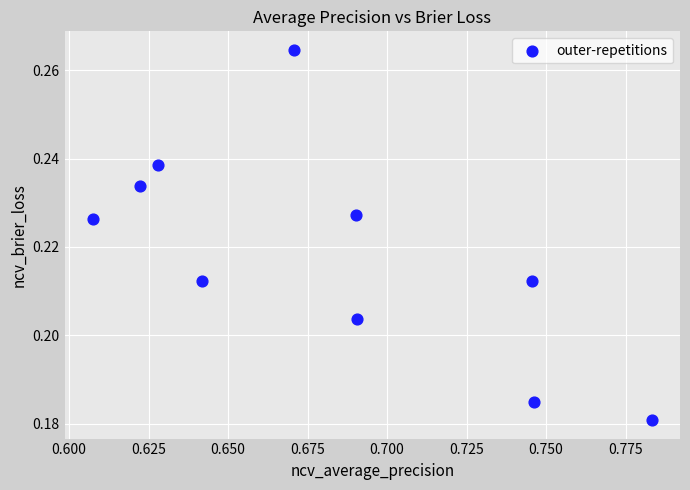

What is the average X value?

0.7